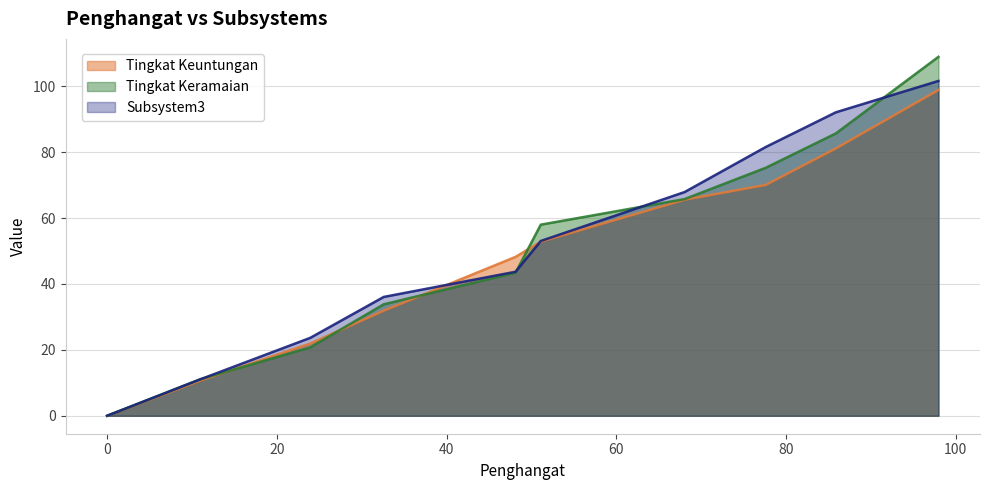

What is the total value across all series at 77.61777777777777?

226.9